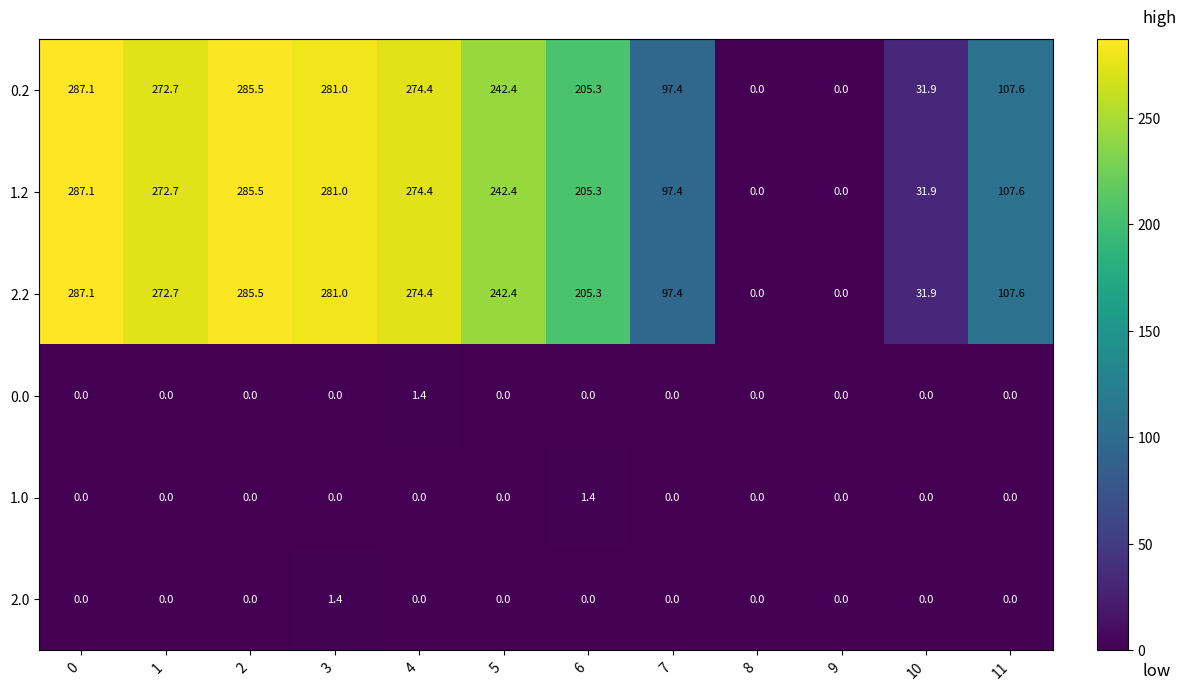

What is the average value of the 0.2 series?

173.8